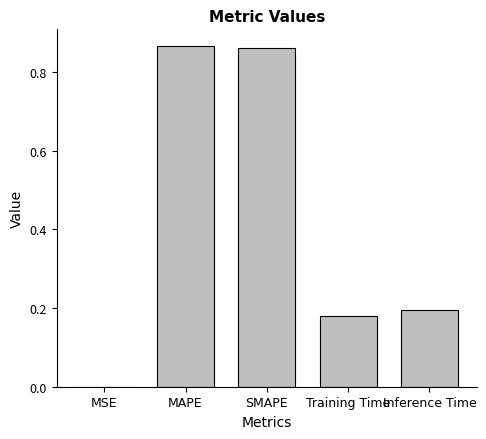

What is the change in value from SMAPE to Inference Time?

-0.7